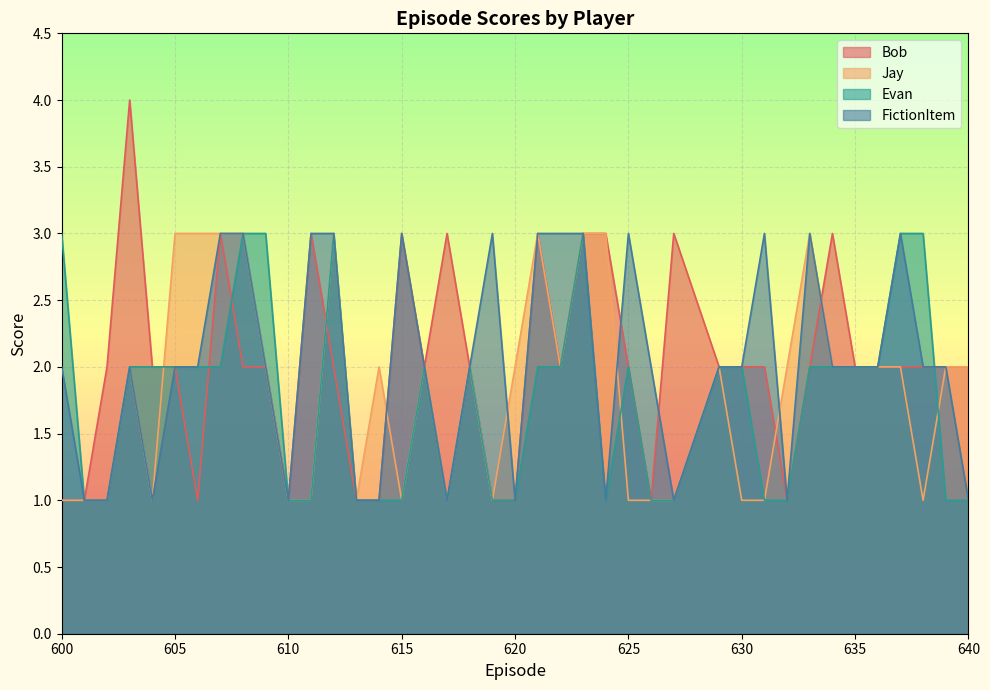

What is the difference between the second highest and second lowest values in the FictionItem series?

2